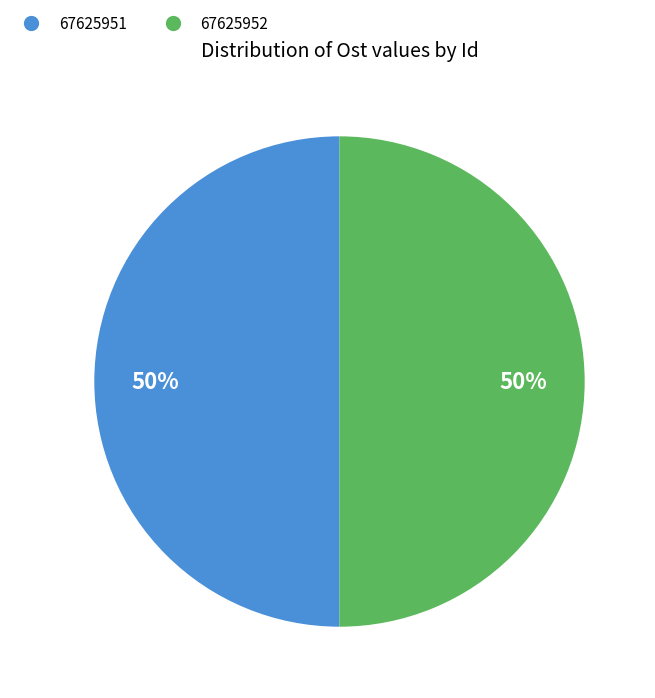

To the nearest percent, what portion does 67625952 represent?

50%